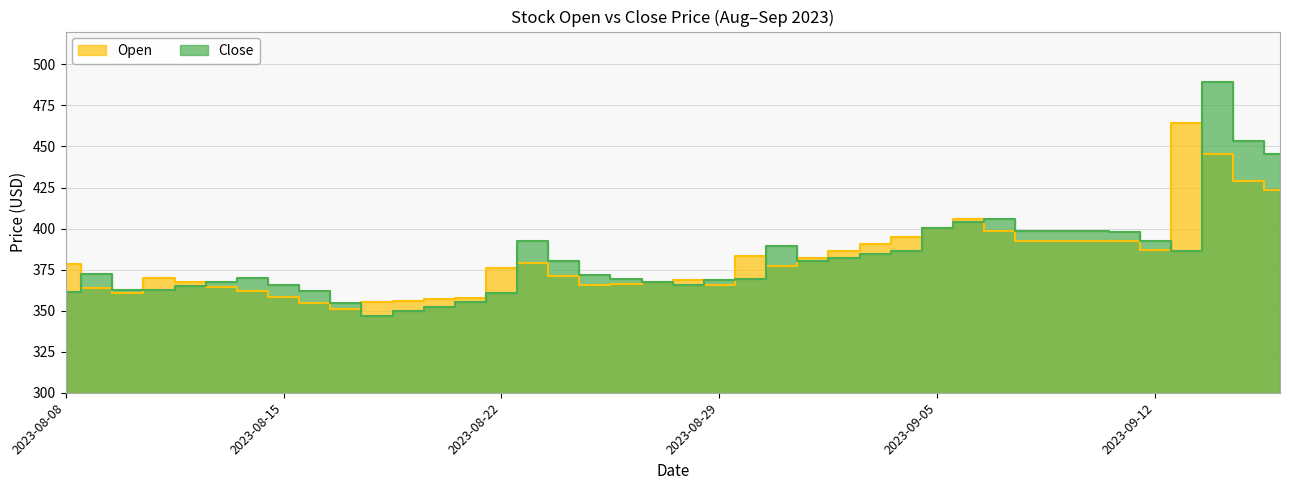

List the series in order of their peak value, lowest first.

Open, Close